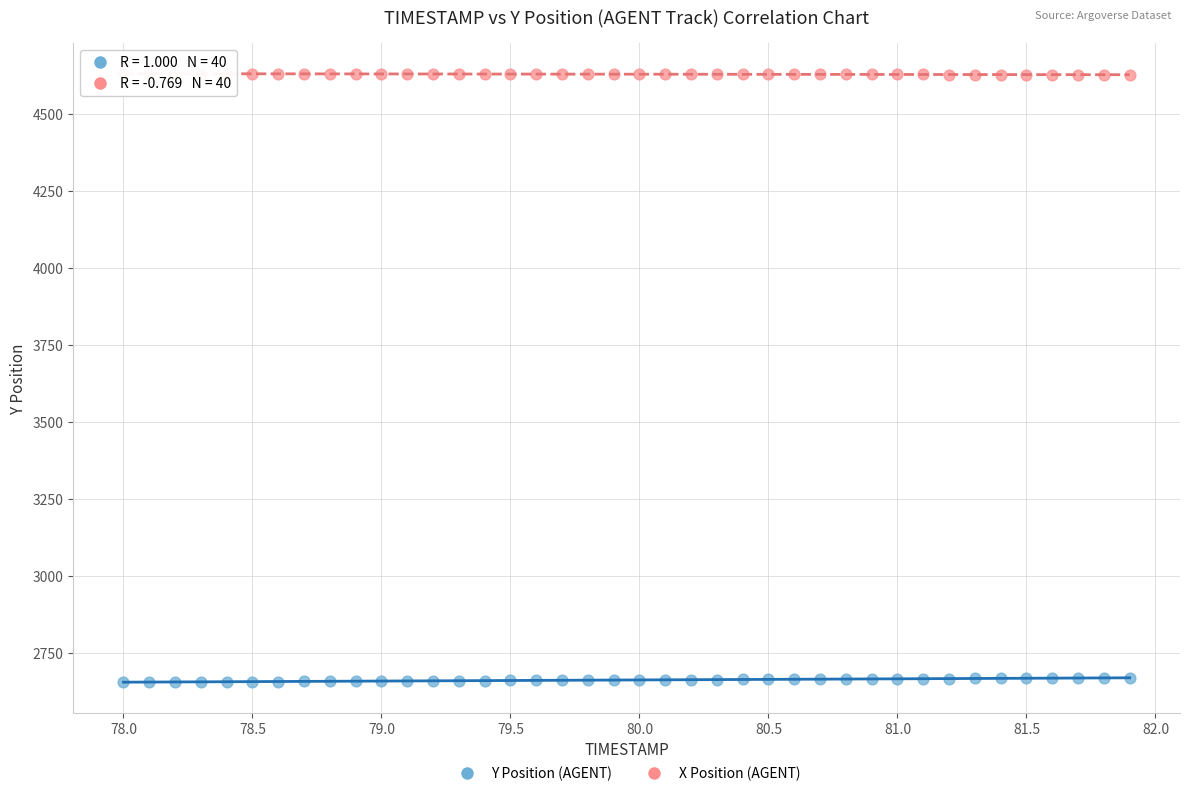

Which series reaches the maximum Y coordinate?

X Position (AGENT)